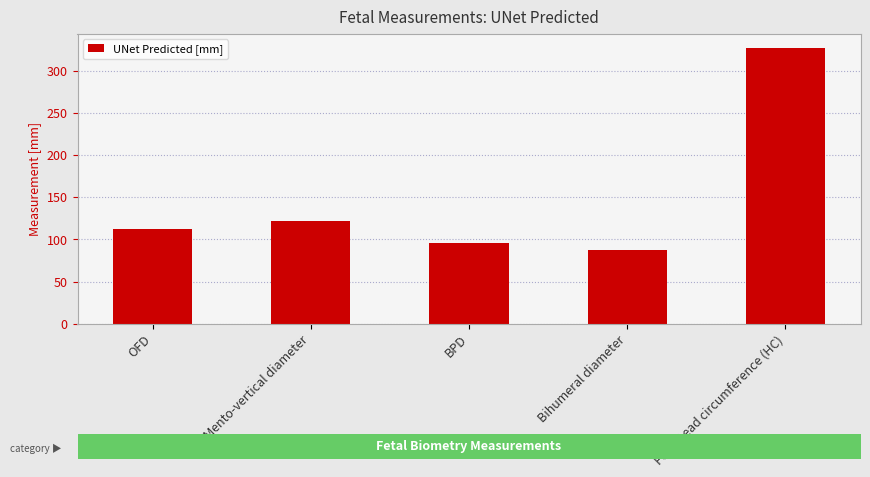

Rank the categories by value from lowest to highest.

Bihumeral diameter, BPD, OFD, Mento-vertical diameter, Fetal head circumference (HC)